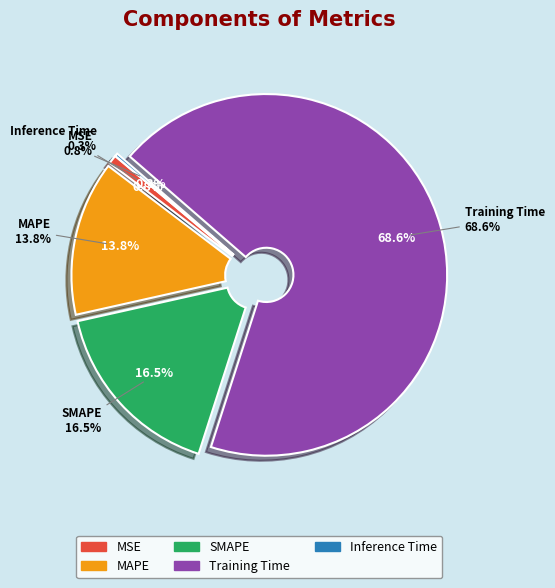

To the nearest percent, what is the combined percentage of MSE and Training Time?

69%